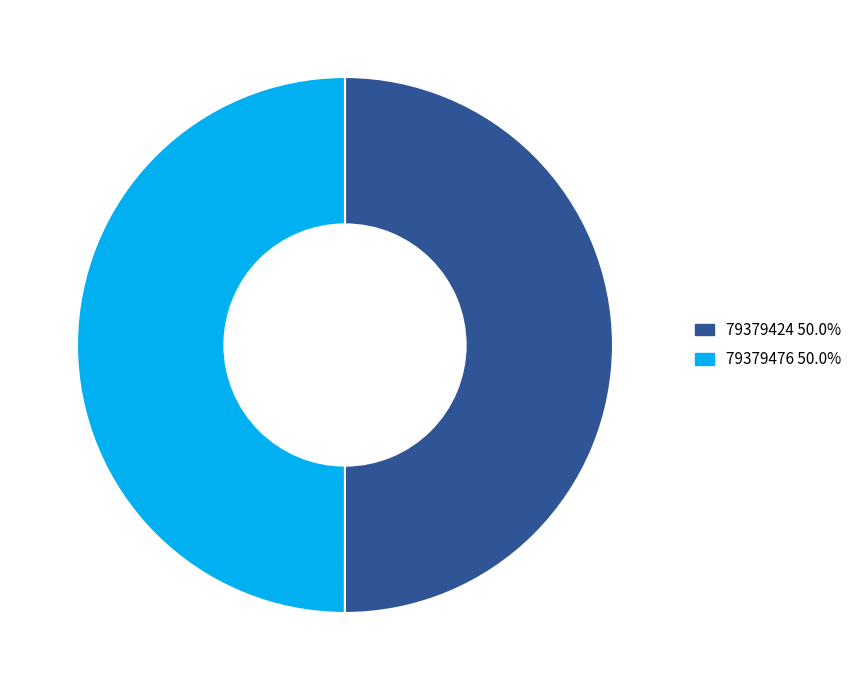

Approximately how many times larger is the value at 79379476 compared to 79379424?

1.0